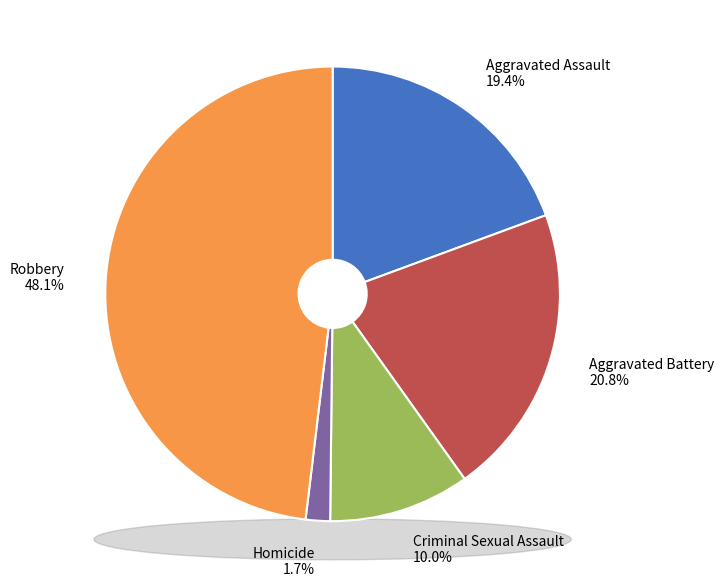

How much of the chart is everything except Aggravated Battery?

79.2%